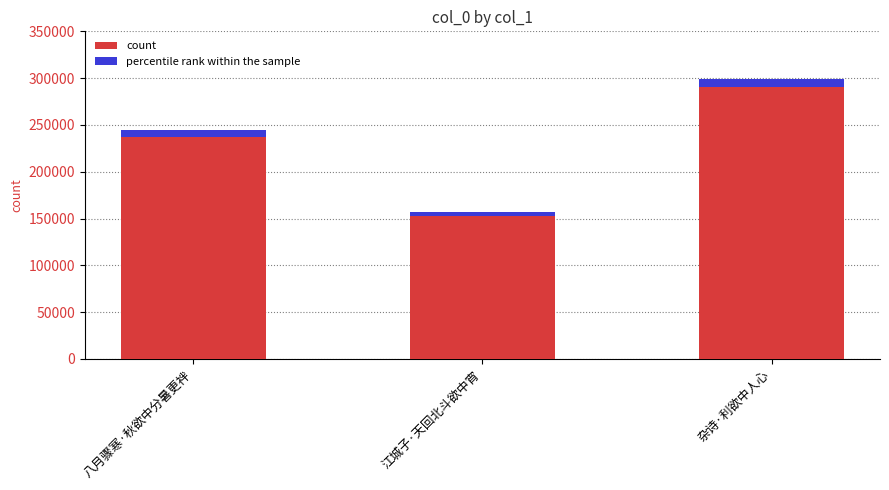

Reading right to left, transcribe all the data shown in this chart.

299469	157283	244658